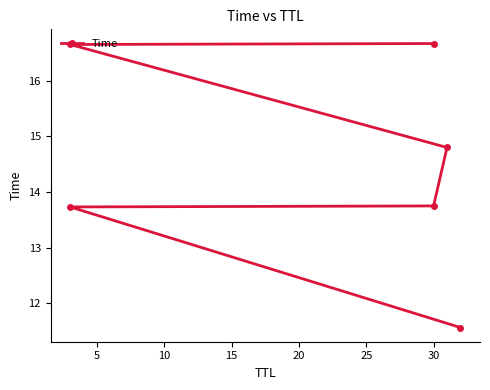

Reading right to left, what are all the values shown in this chart?

16.7	16.6	14.8	13.8	13.7	11.6